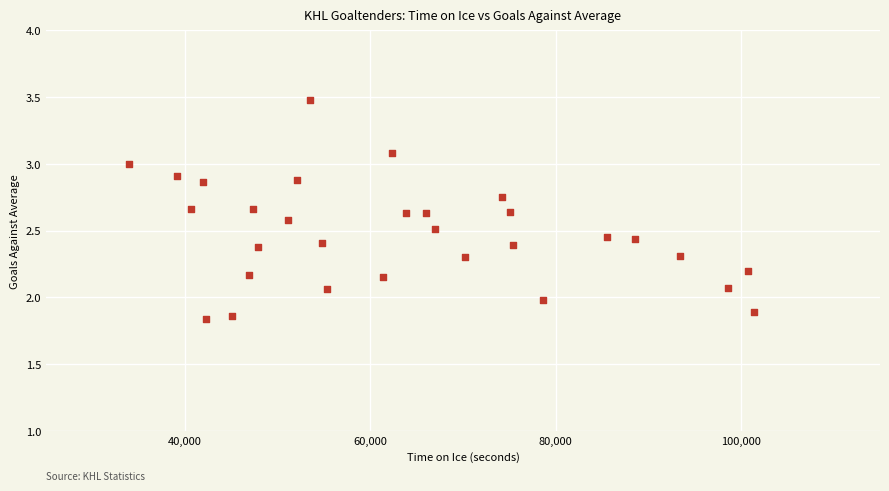

How many points are shown in the scatter plot?

30